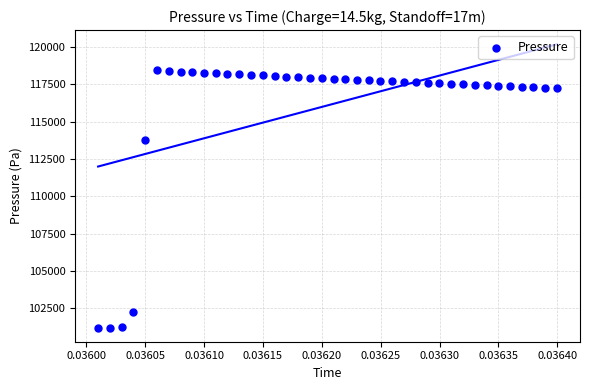

What Y value in the scatter plot is closest to 109820?

113801.1